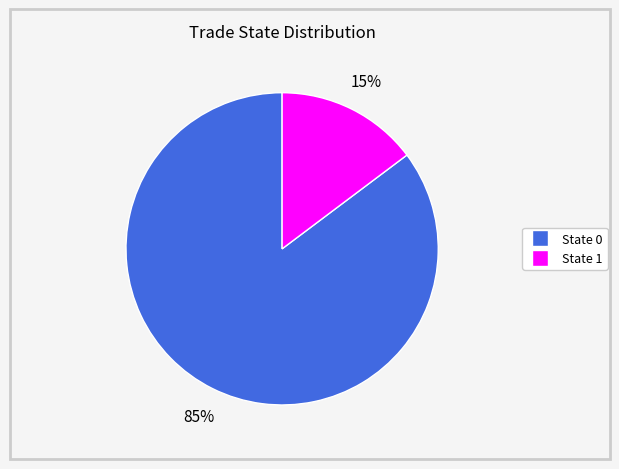

Does any single category account for the majority?

Yes